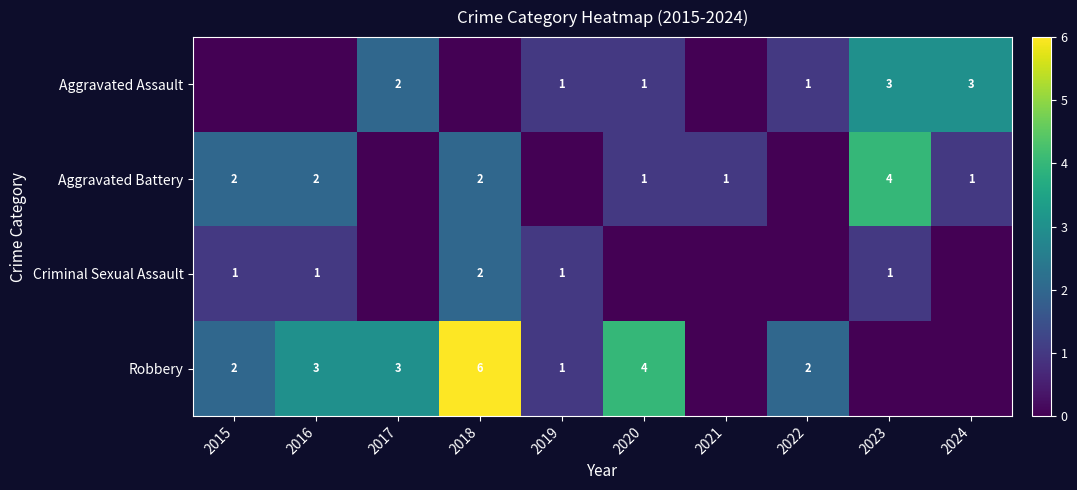

What is the sum of the Aggravated Battery values at 2023 and 2018?

6